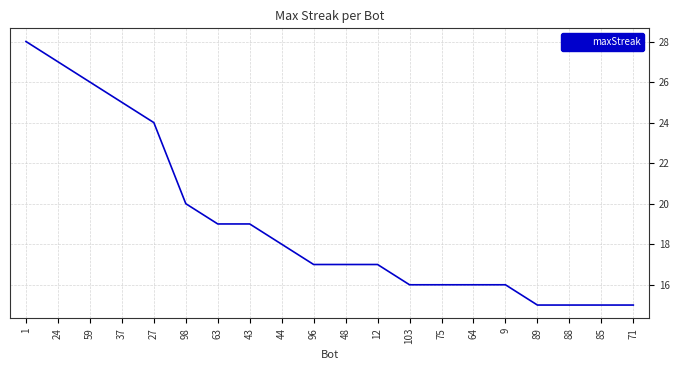

The value at 48 is 17. True or false?

True